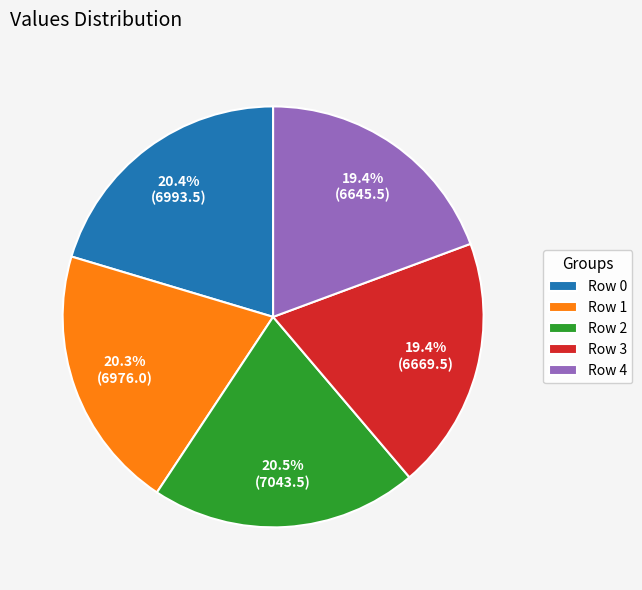

How many slices are in this pie chart?

5